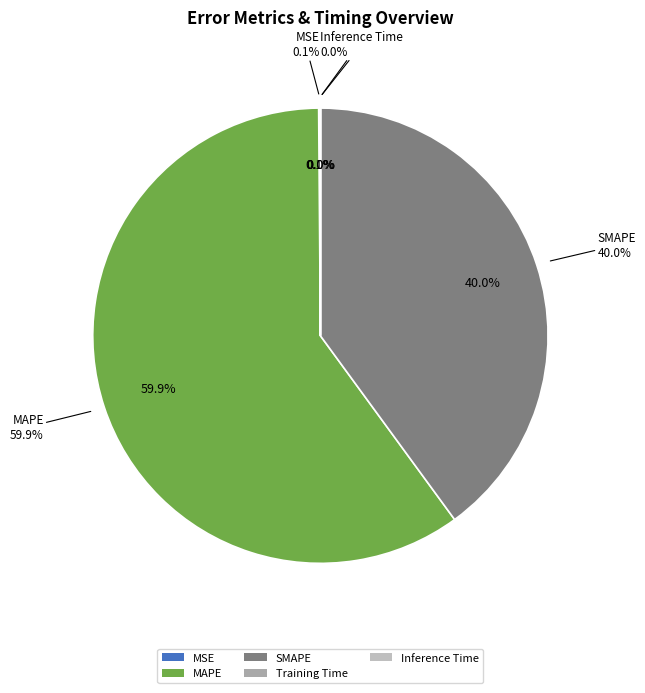

To the nearest percent, what is the difference between the SMAPE and Training Time slice percentages?

40%